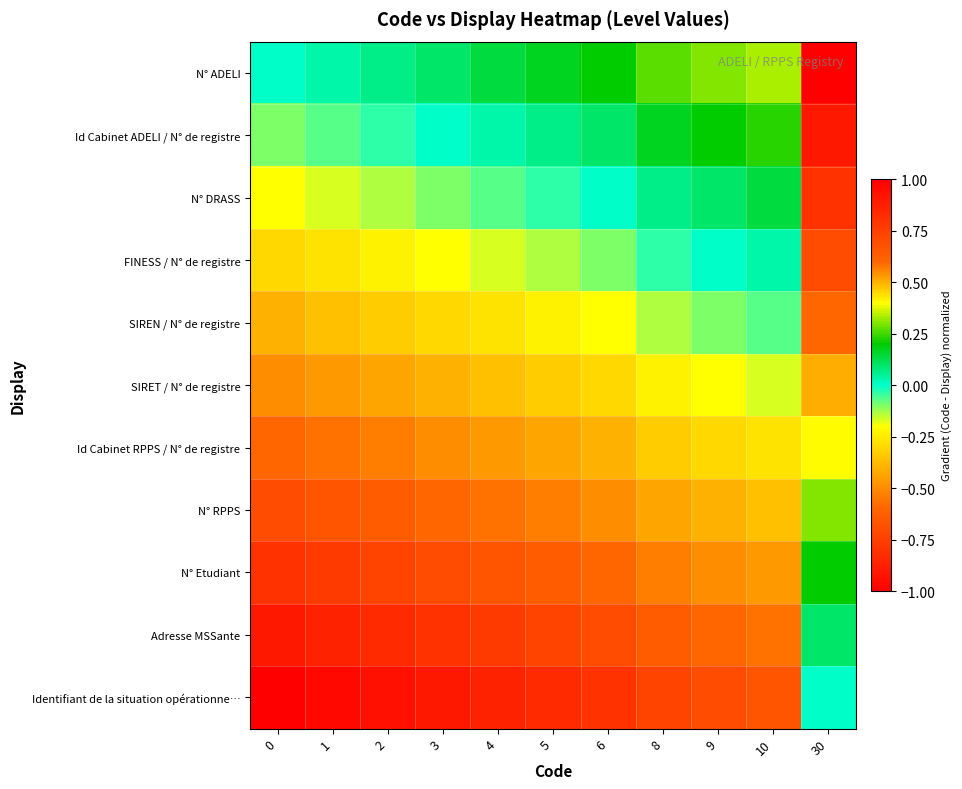

Which series has the largest range (max minus min)?

N° ADELI